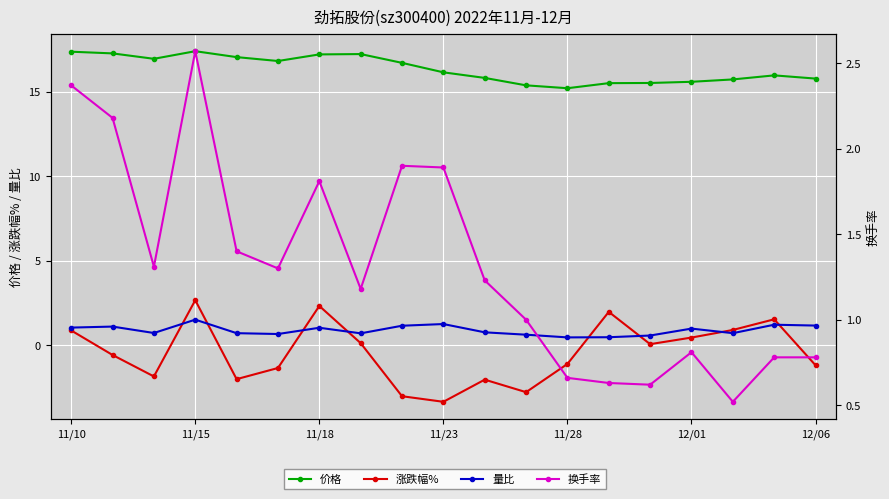

The 价格 series shows 6.4 at 17. True or false?

False